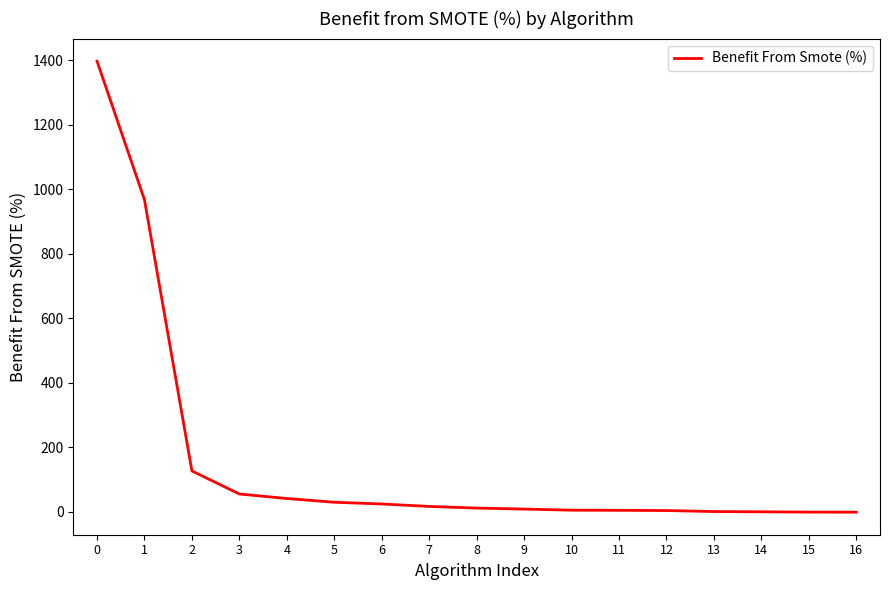

Approximately how many times larger is the value at 3 compared to 4?

1.3